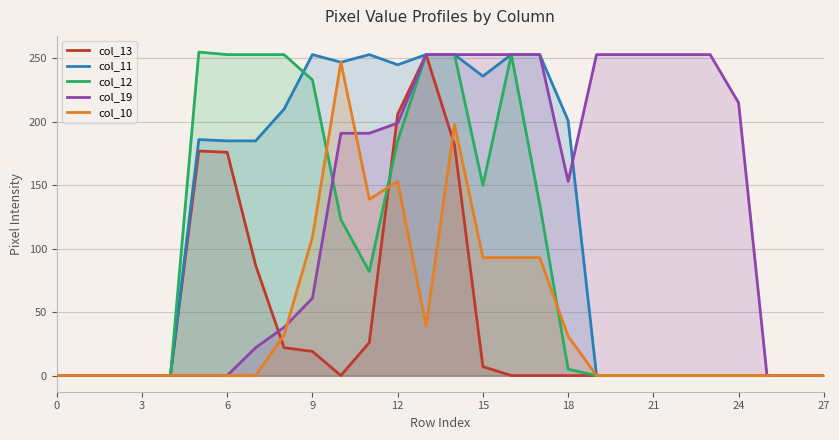

Which series has the largest total across all categories?

col_19